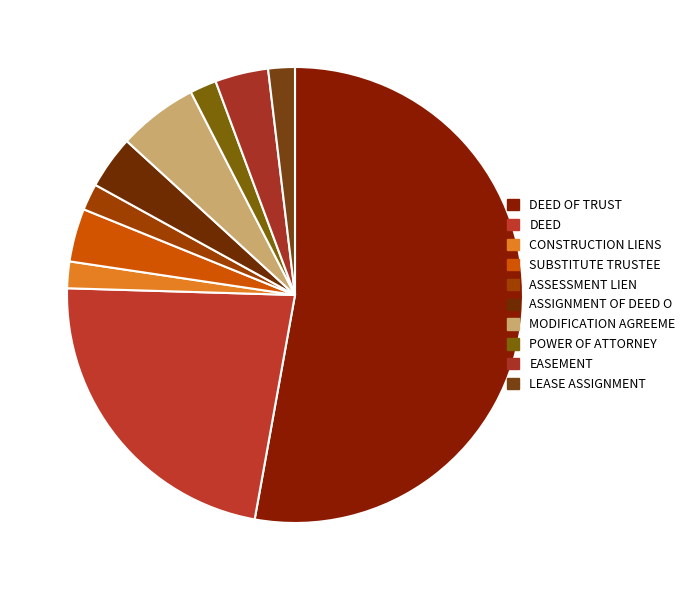

What is the change in value from DEED to EASEMENT?

-10